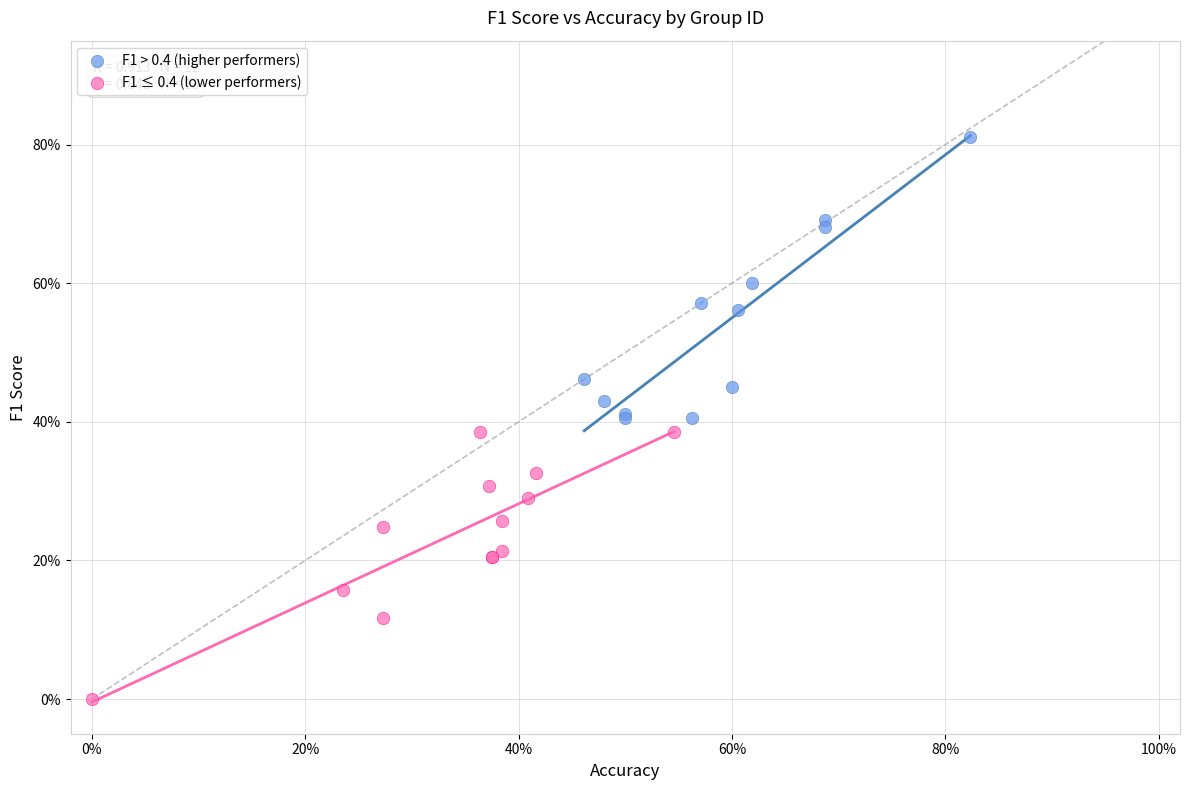

Which series reaches the maximum Y coordinate?

F1 > 0.4 (higher performers)